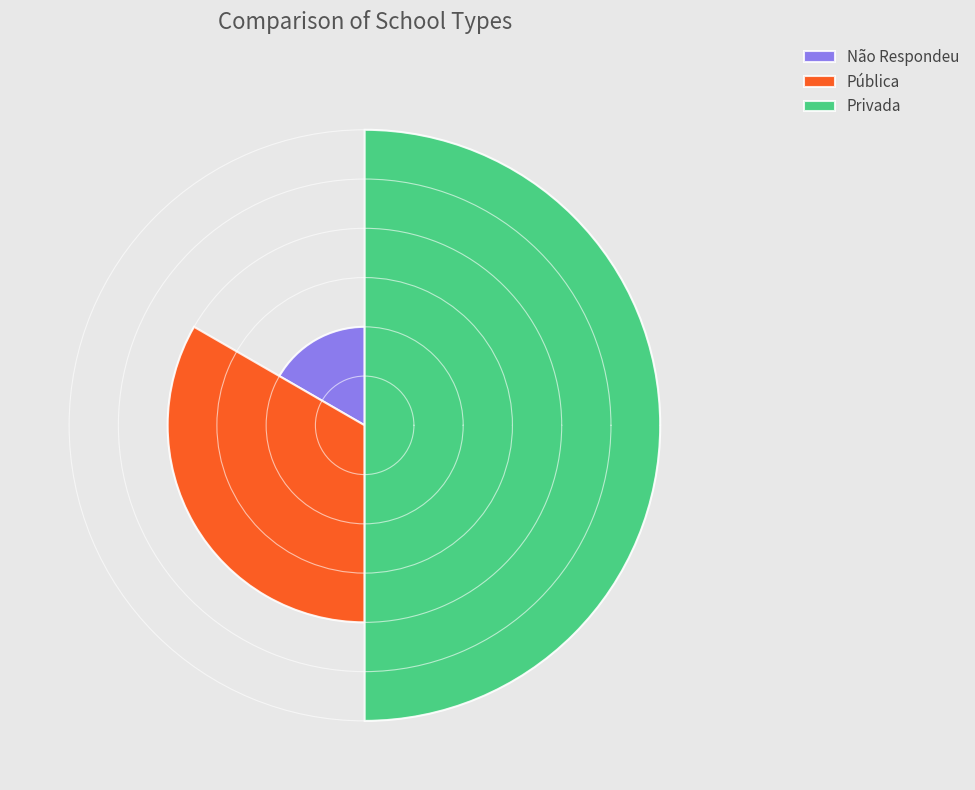

What are all the series names shown in the legend?

Não Respondeu, Pública, Privada